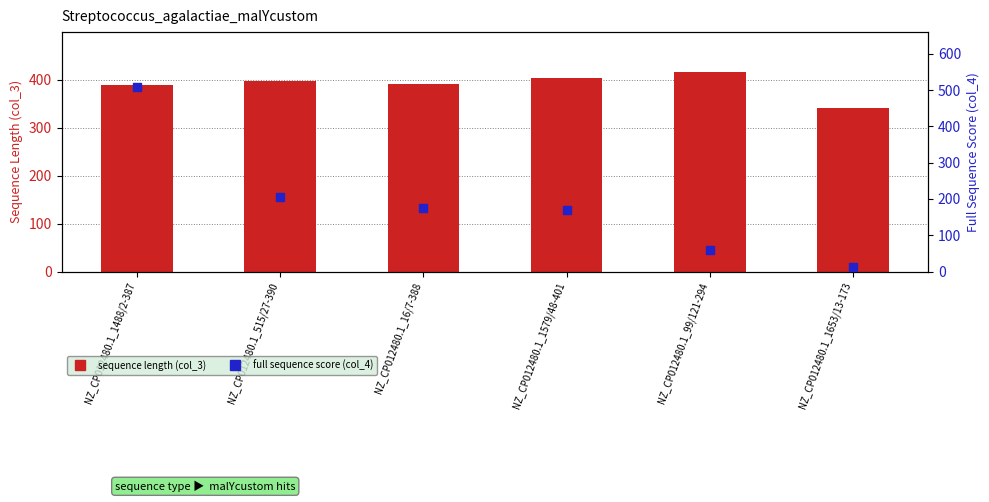

Which series contains the highest Y value?

full sequence score (col_4)